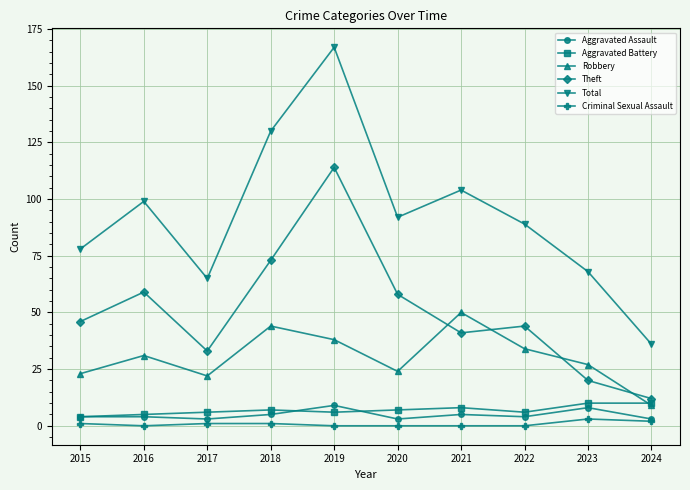

Read the Aggravated Battery value at 2019.

6